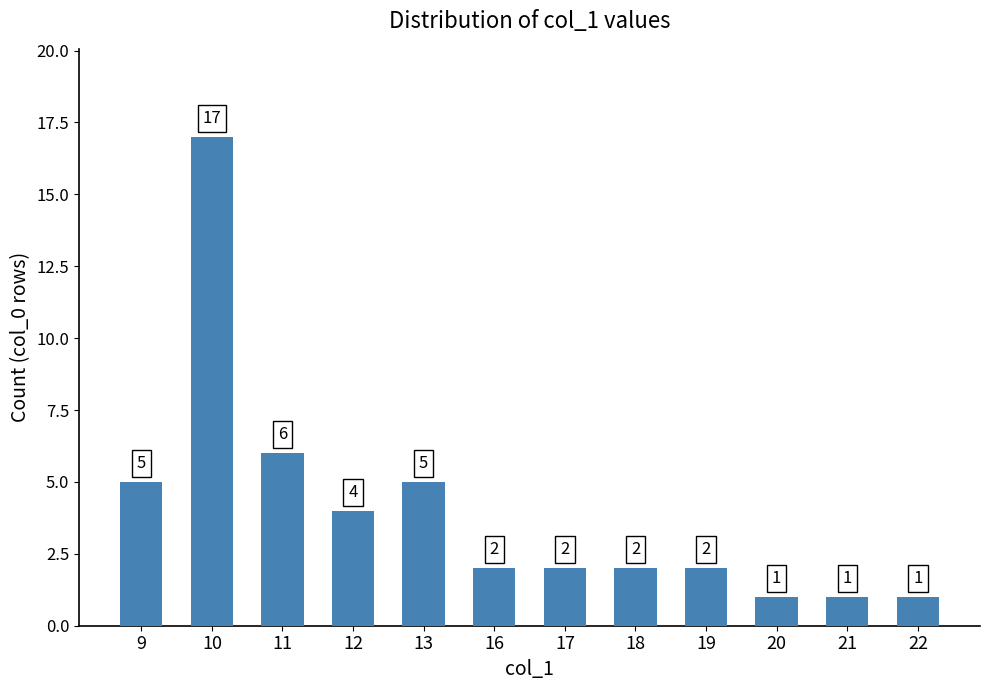

What is the sum of all values?

48